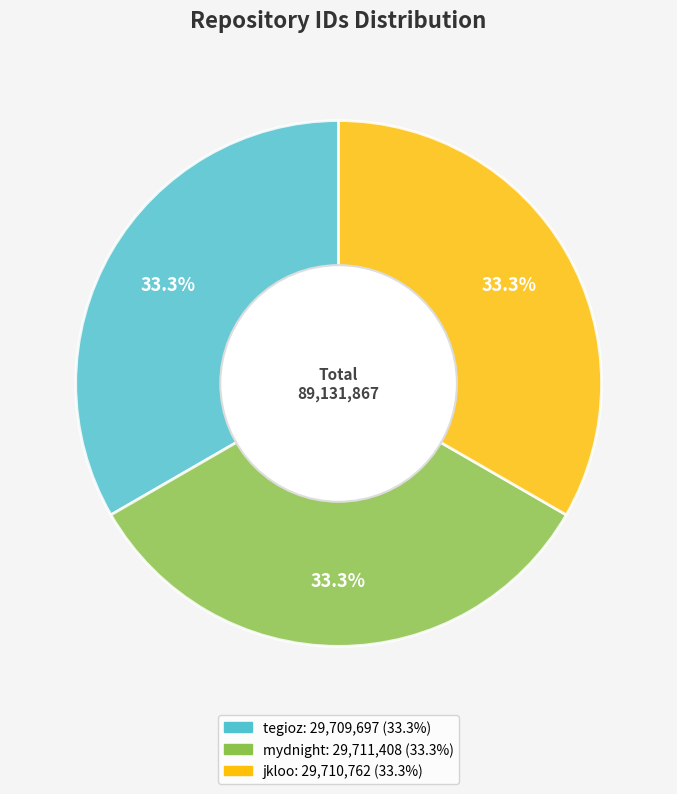

Approximately how many times larger is the value at tegioz compared to jkloo?

1.0